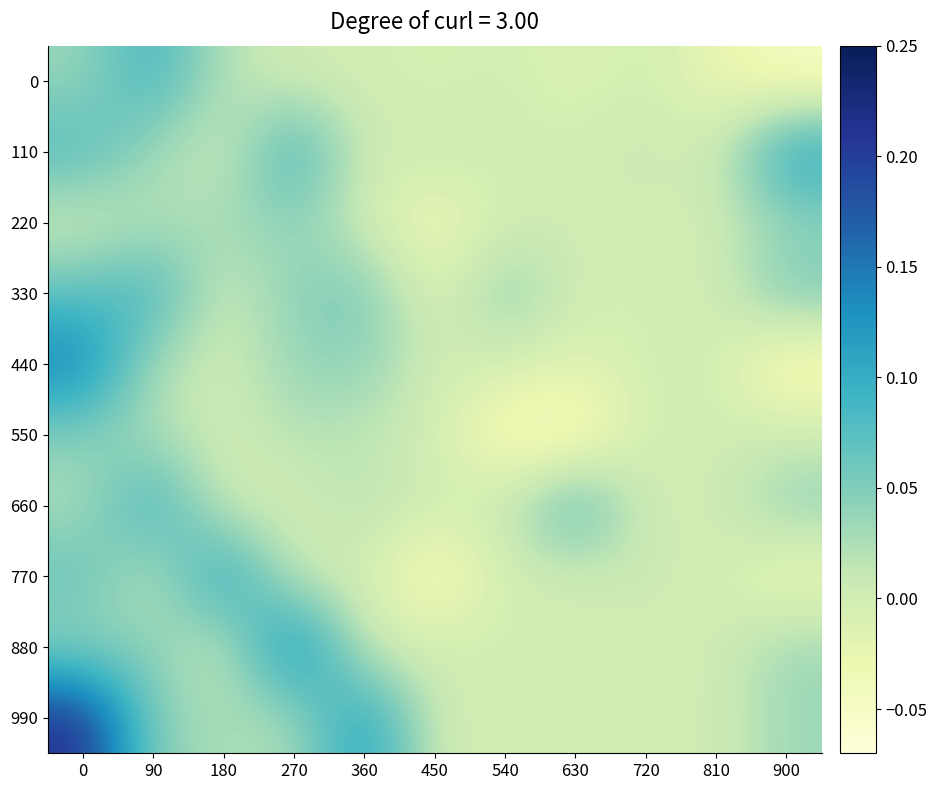

What is the spread (max minus min) of values at 540?

0.1